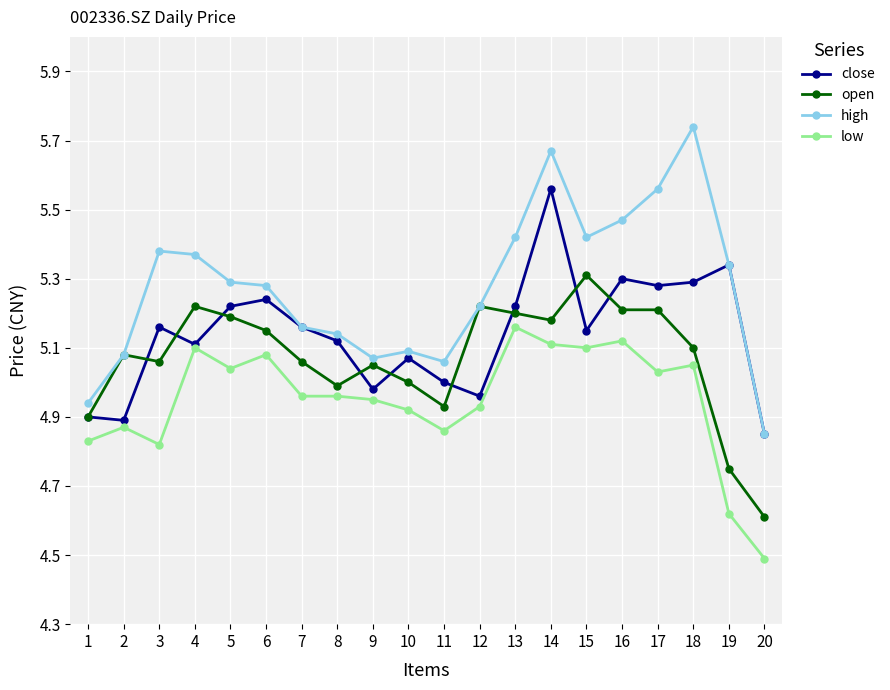

Where is the first local maximum for open?

2